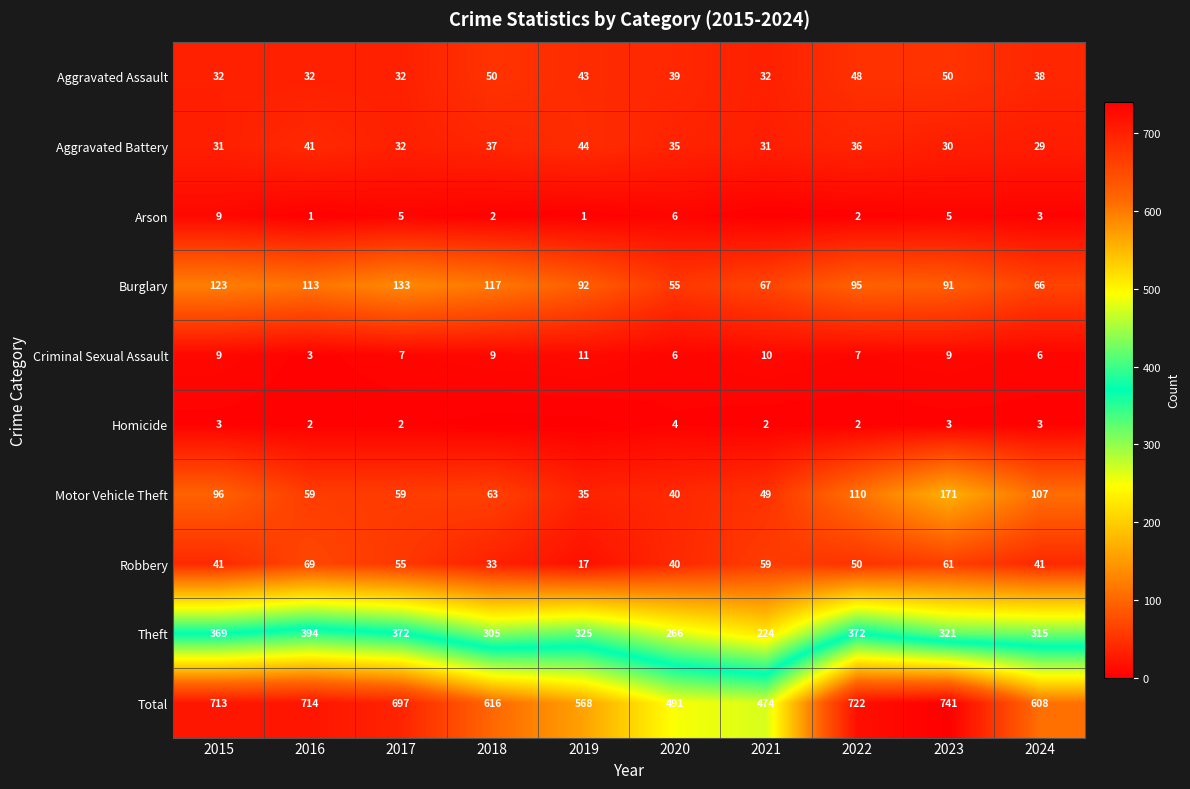

What is the sum of all Burglary values?

952